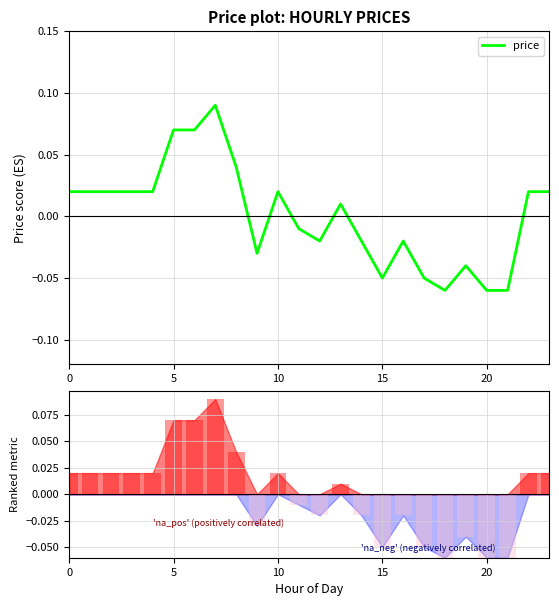

At which category does the chart reach its minimum across all series?

18